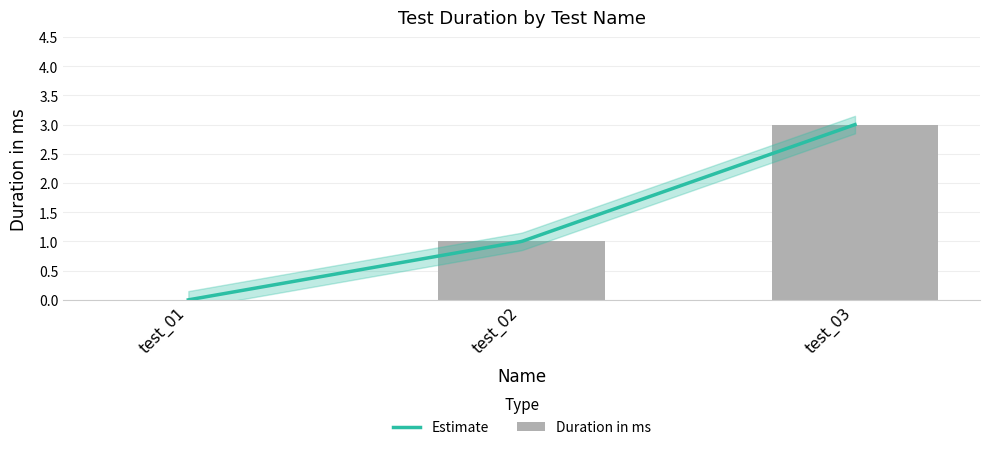

Where does the data first go above 1?

test_03